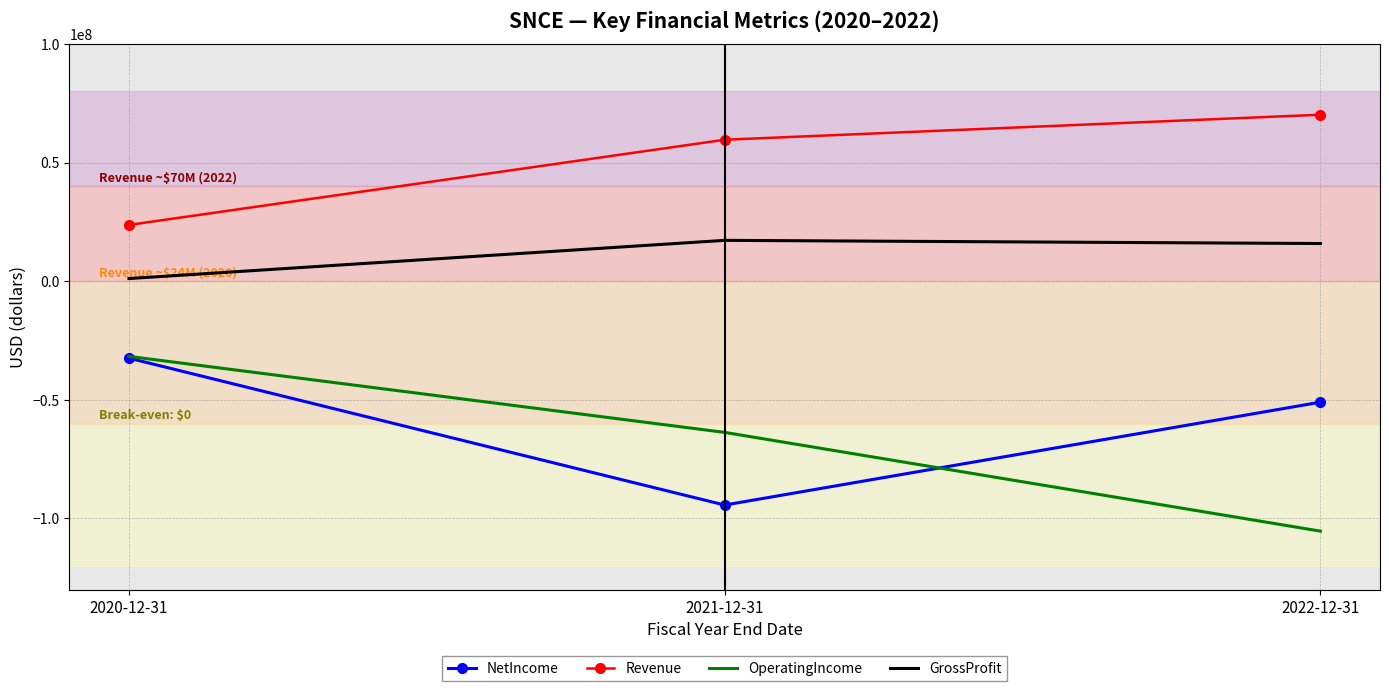

At which label does OperatingIncome first exceed -63718000?

2020-12-31